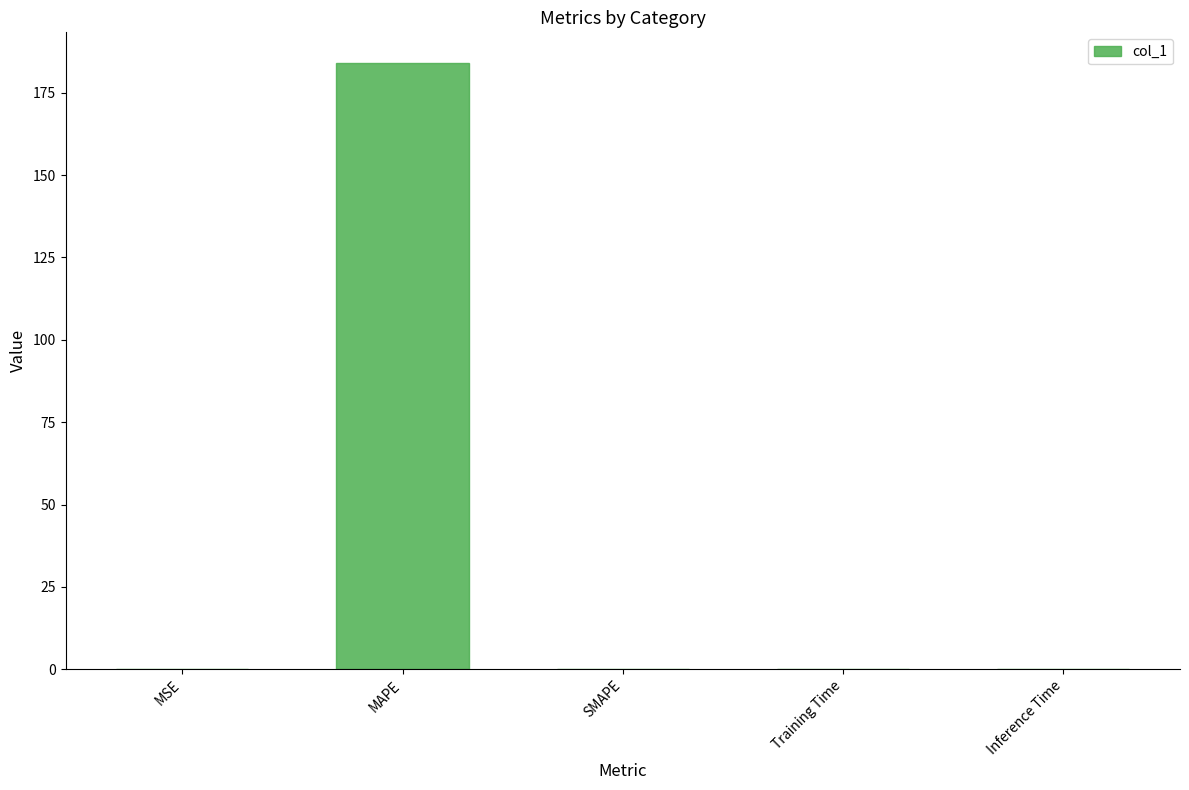

Between MAPE and Training Time, which is larger?

MAPE